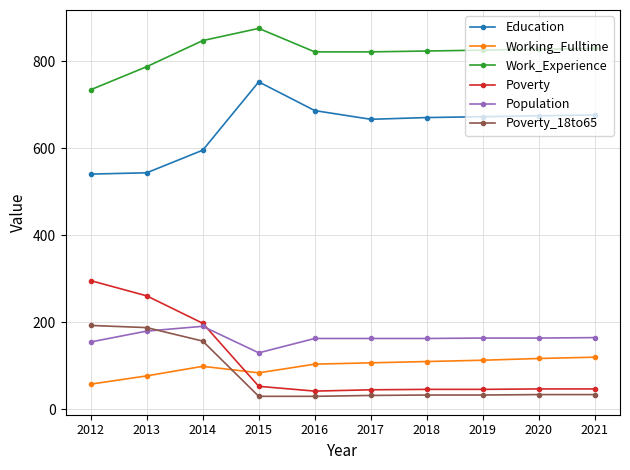

True or false: Work_Experience has more than 0 points higher than both neighbors.

True